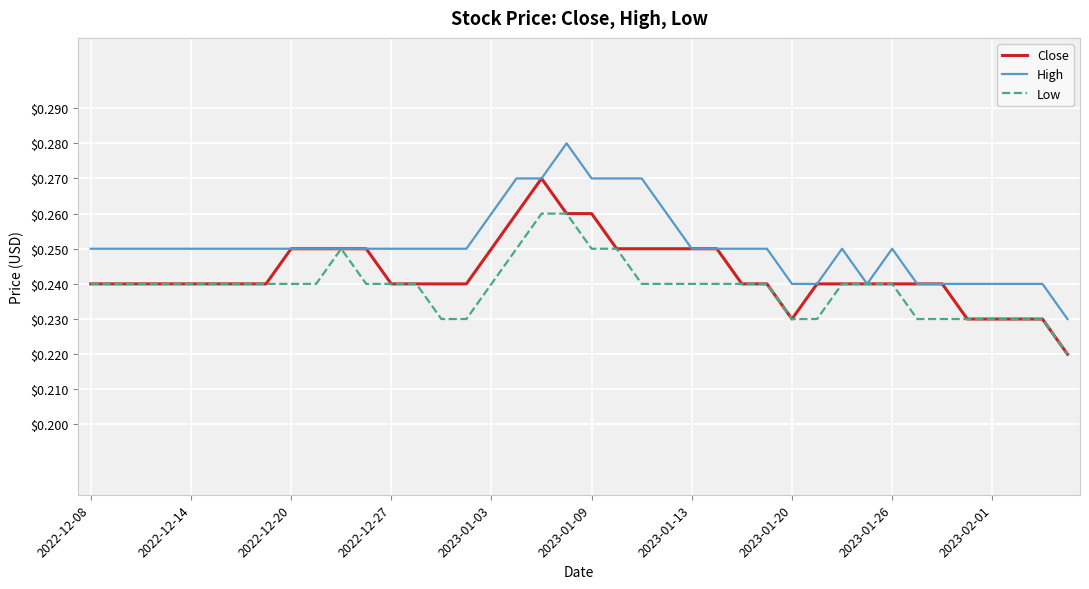

Which series has the largest total across all categories?

High